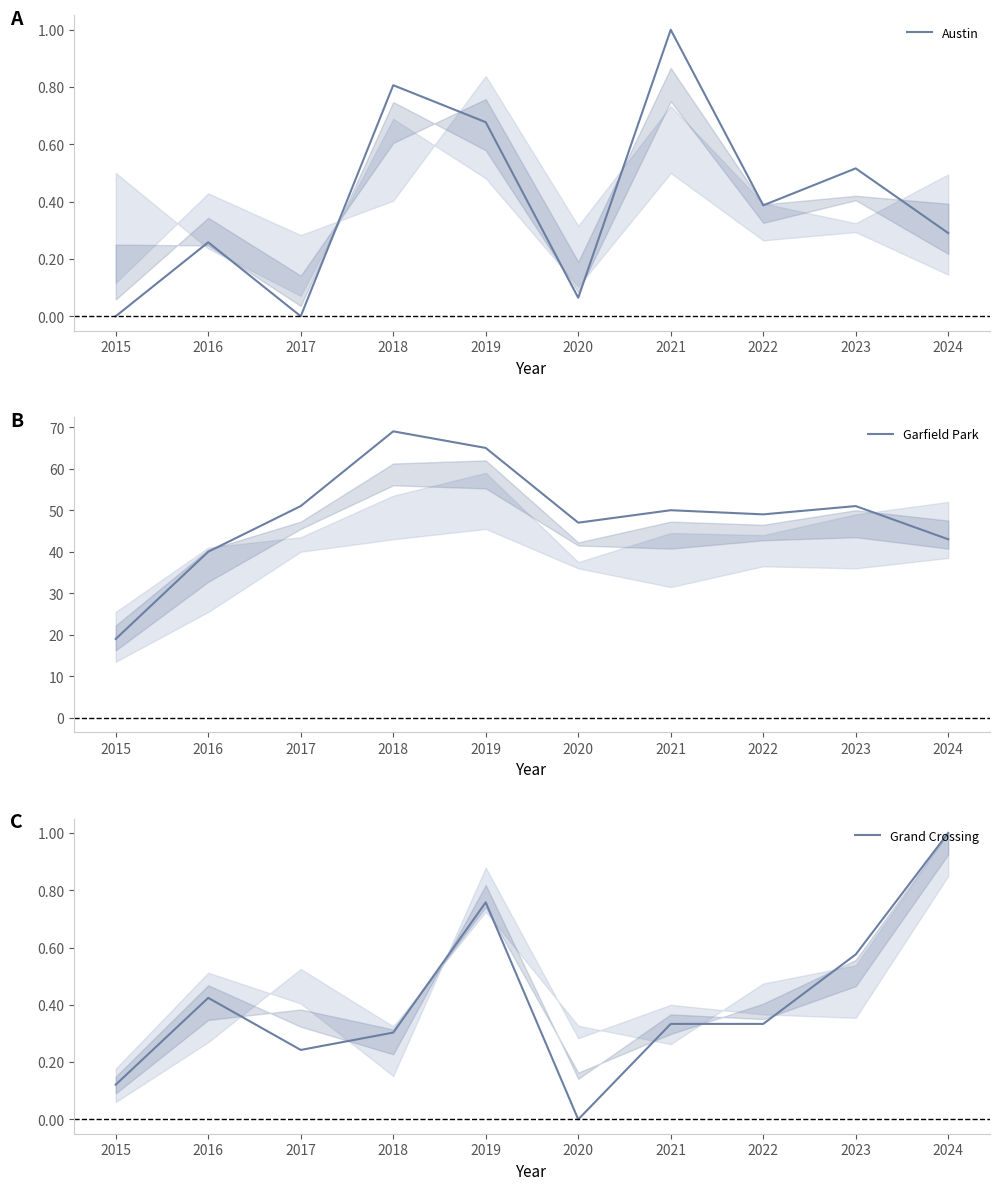

In Garfield Park, how many points are lower than both neighbors (excluding endpoints)?

2